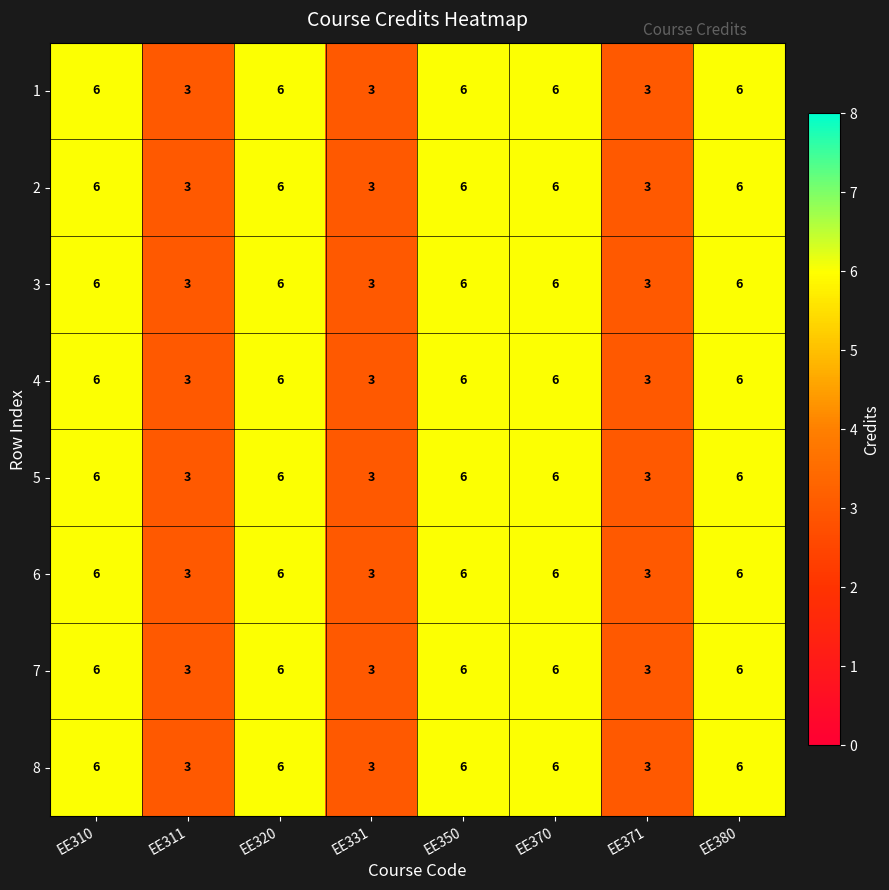

What is the sum of the 6 values at EE380 and EE310?

12